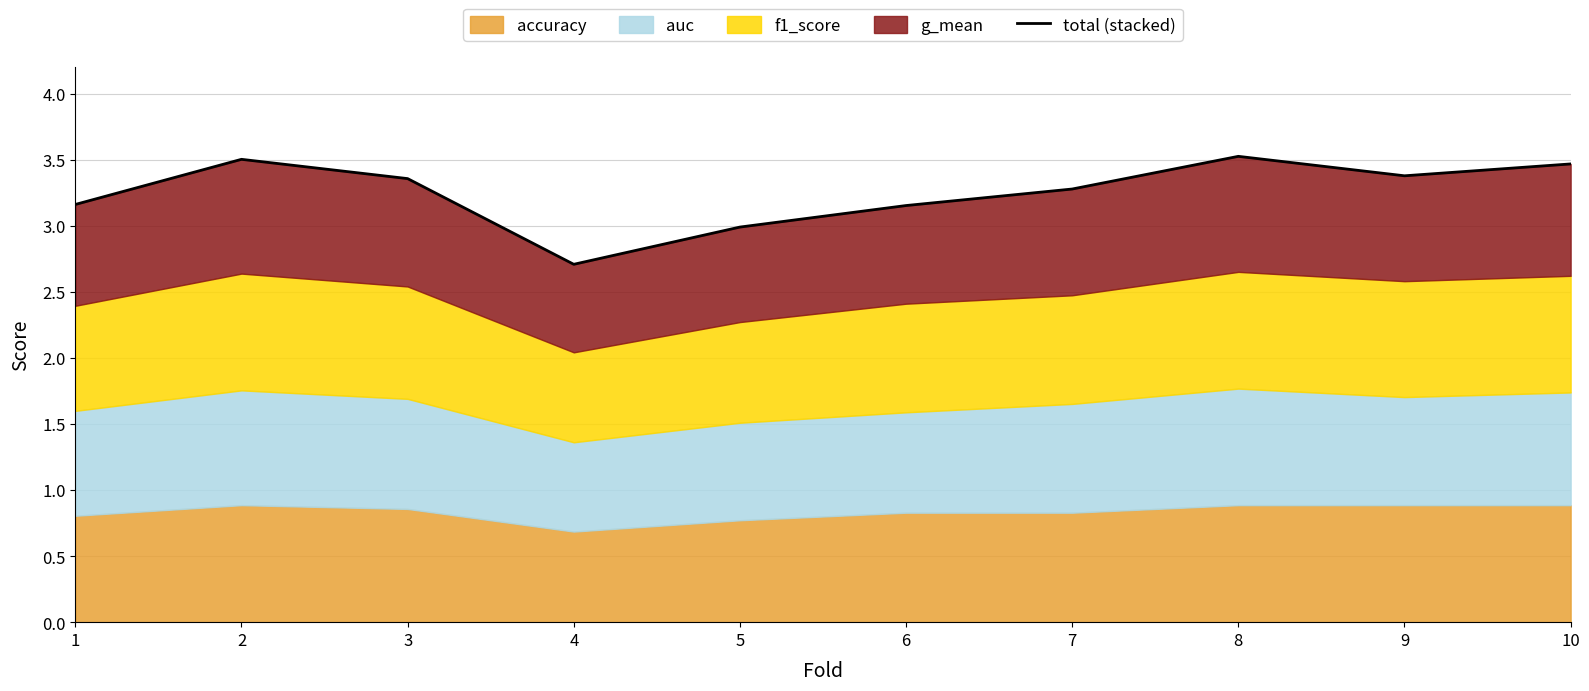

Rank the categories by value from lowest to highest.

4, 5, 6, 1, 7, 3, 9, 10, 2, 8